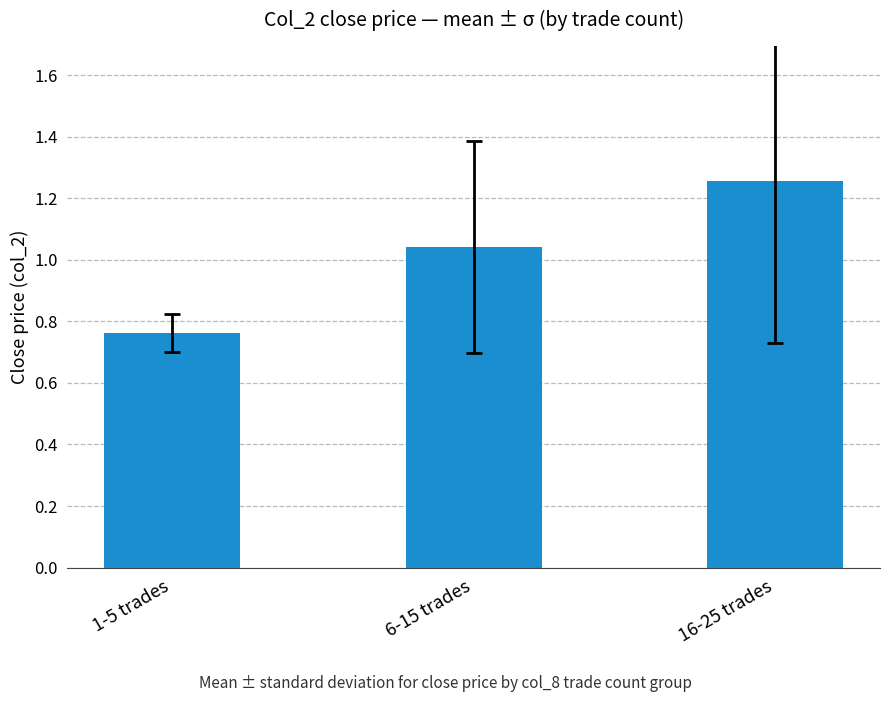

Rank the categories by value from highest to lowest.

16-25 trades, 6-15 trades, 1-5 trades